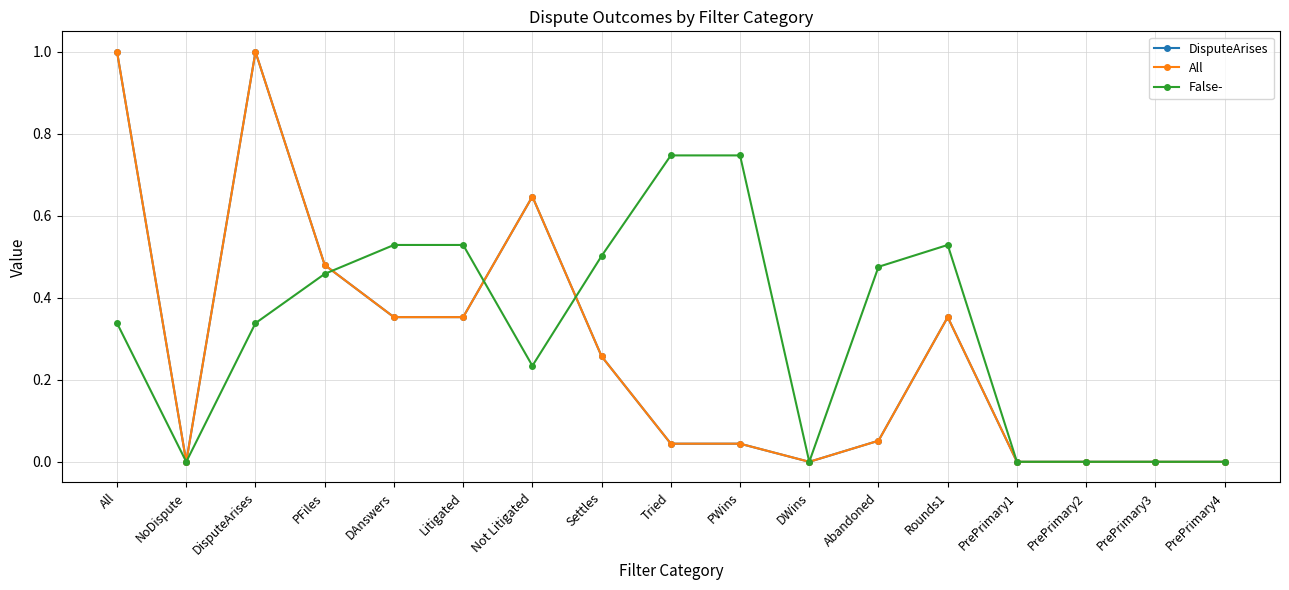

Which series has the largest total across all categories?

False-